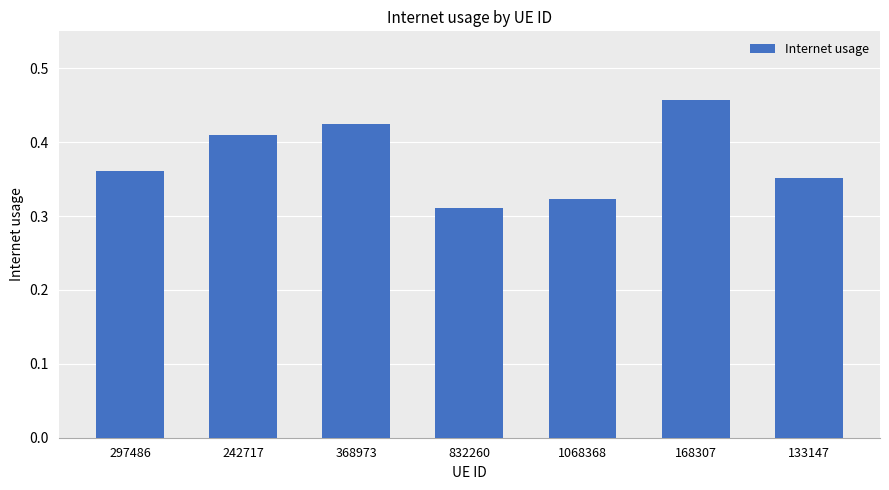

At which category does the chart reach its peak across all series?

168307